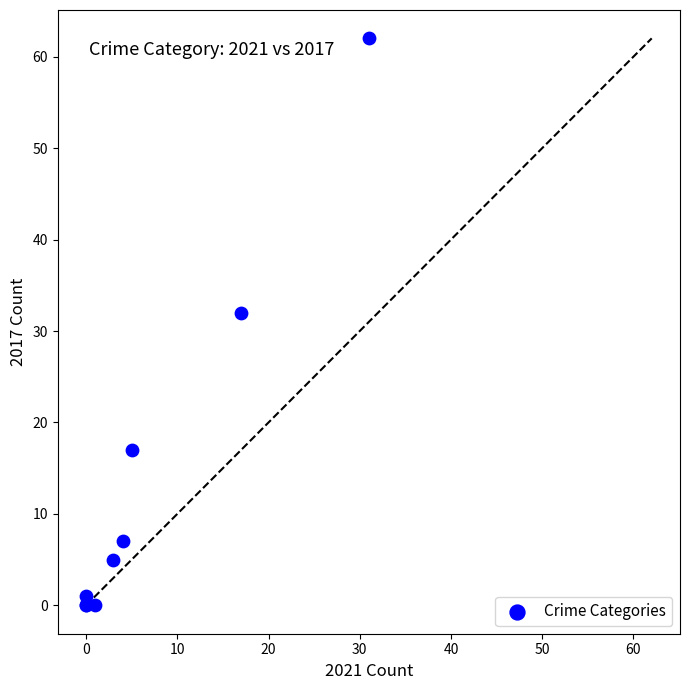

What Y value in the scatter plot is closest to 31?

32